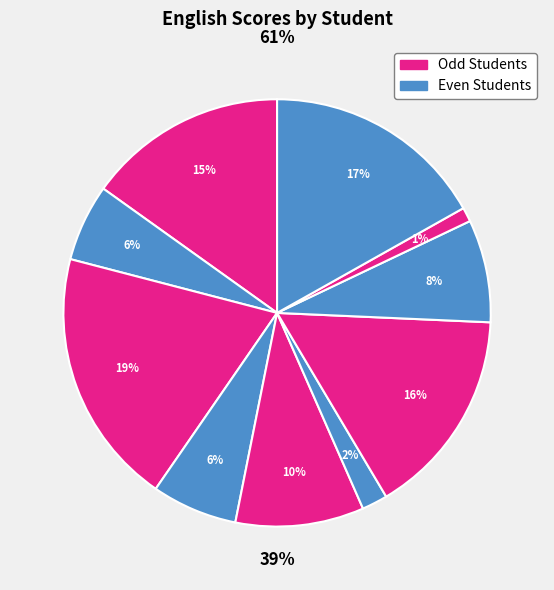

How many slices are in this pie chart?

10